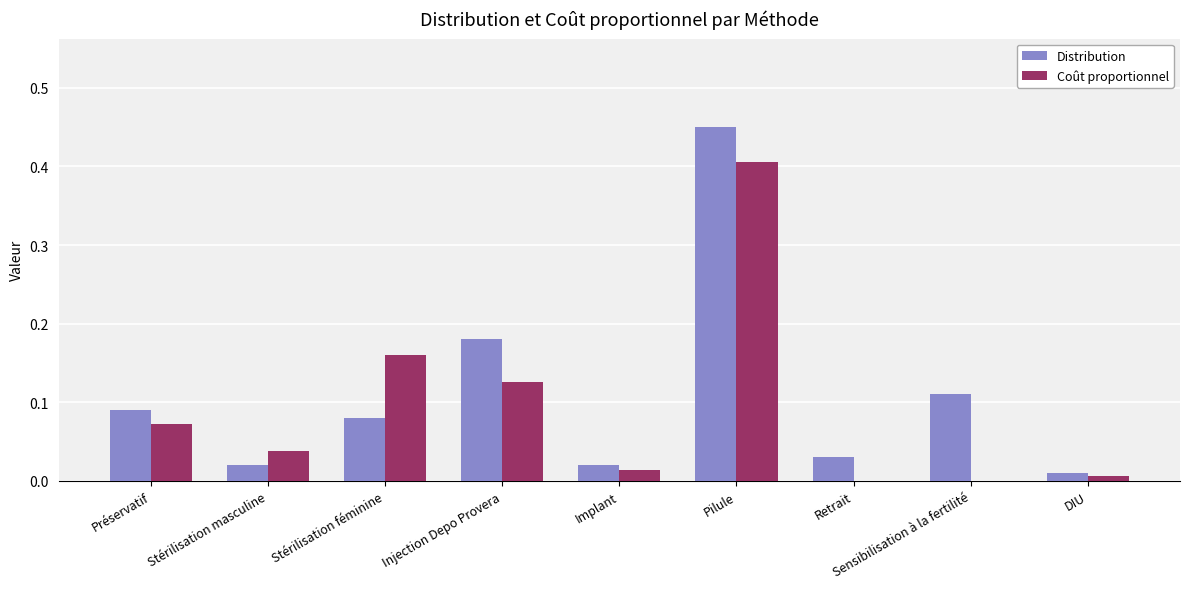

At which category is the sum across all series the highest?

Pilule